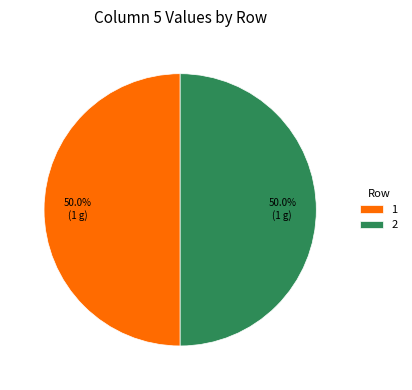

What is the ratio of the value at 1 to the value at 2?

1.0